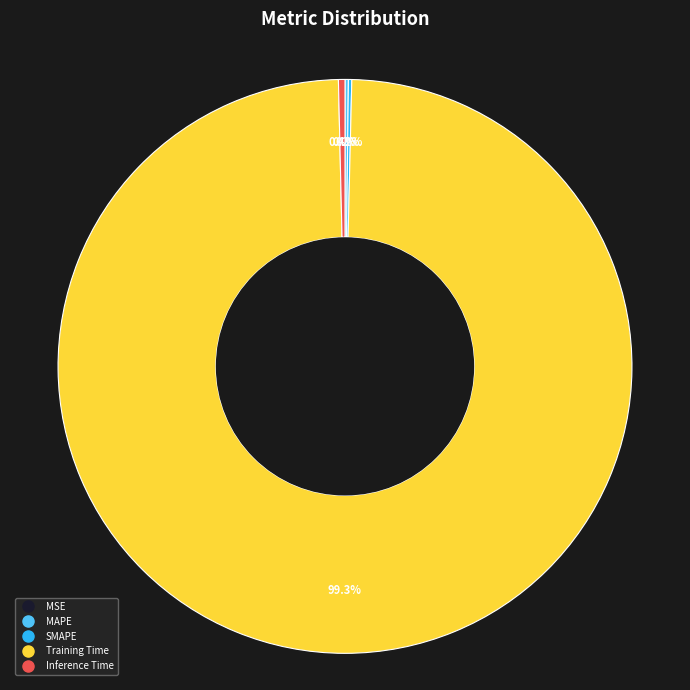

Which slice is the largest?

Training Time